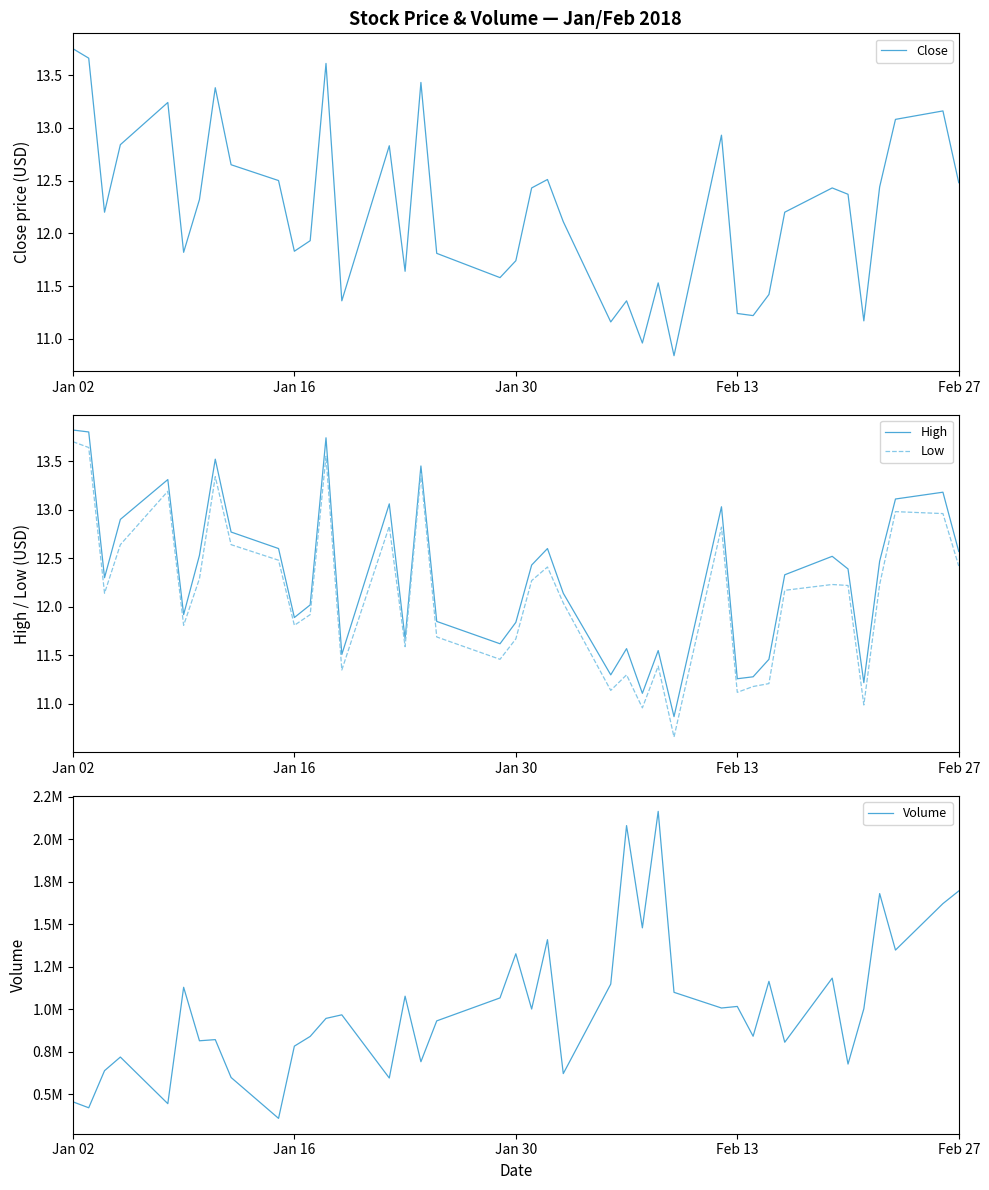

The value of Low at Feb 27 is 12.4. True or false?

True